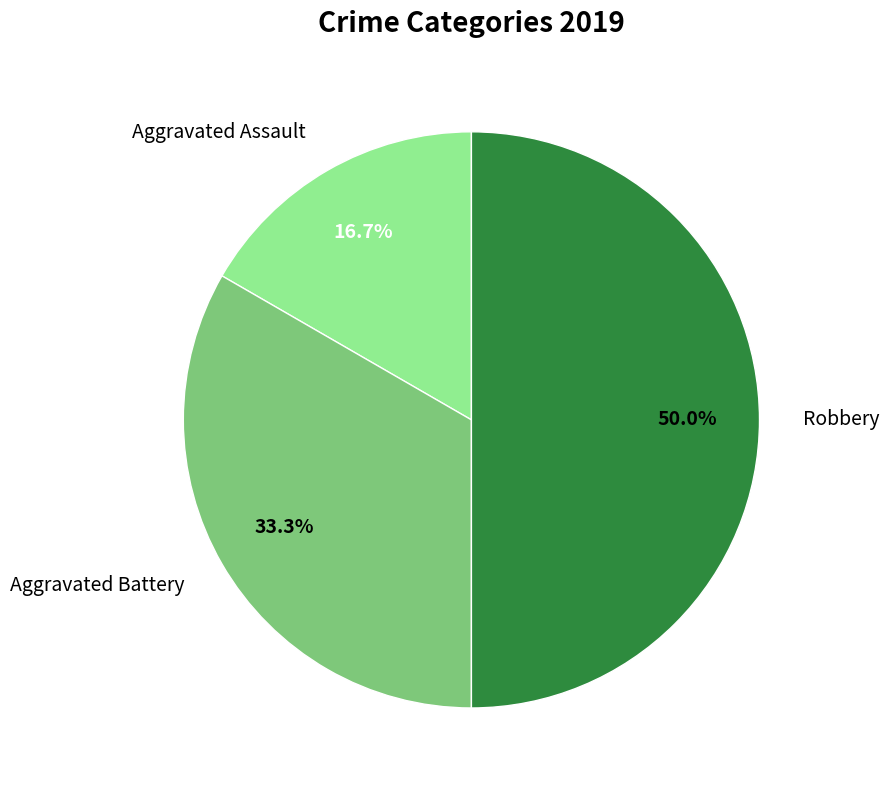

Is it true that Aggravated Battery is 46% of the pie?

False